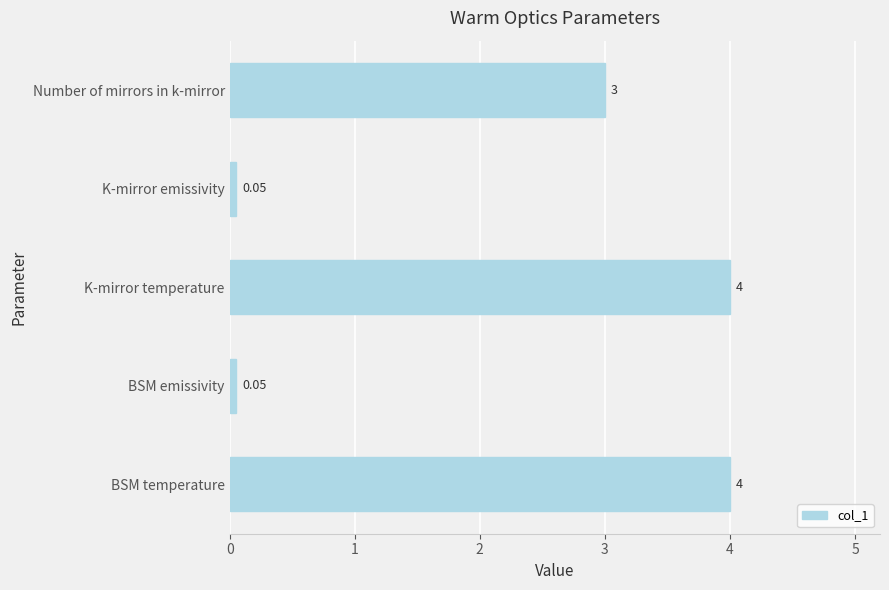

Which has a higher value, BSM emissivity or BSM temperature?

BSM temperature